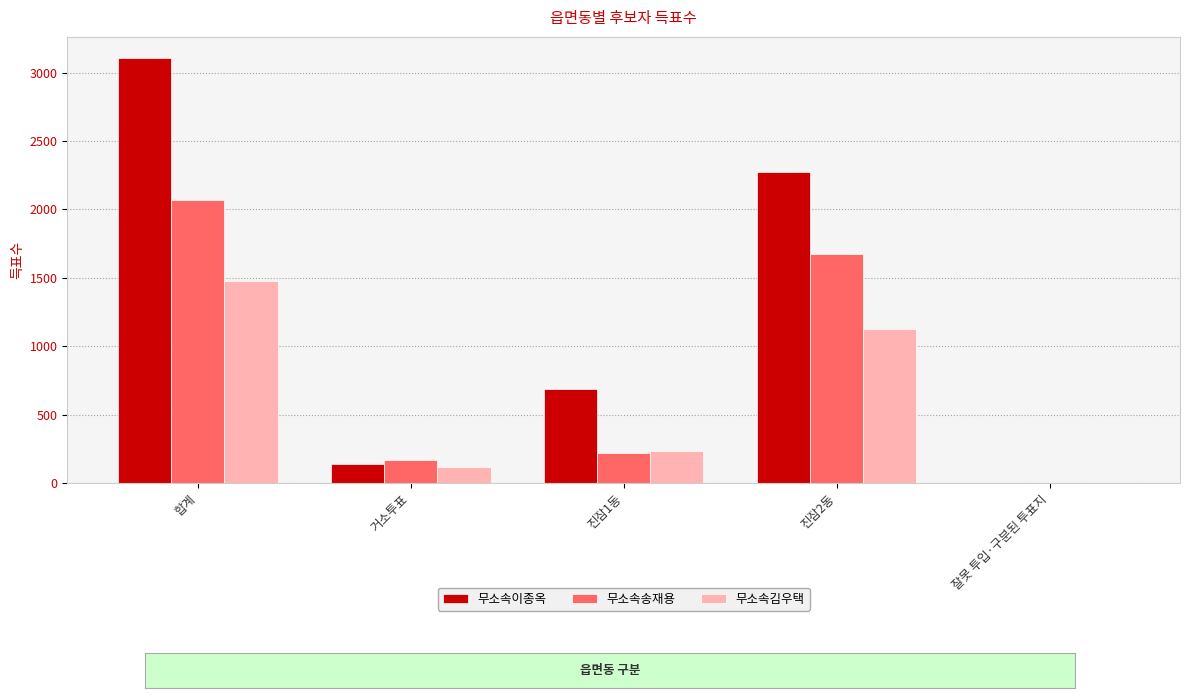

Does the chart contain stacked bars?

No